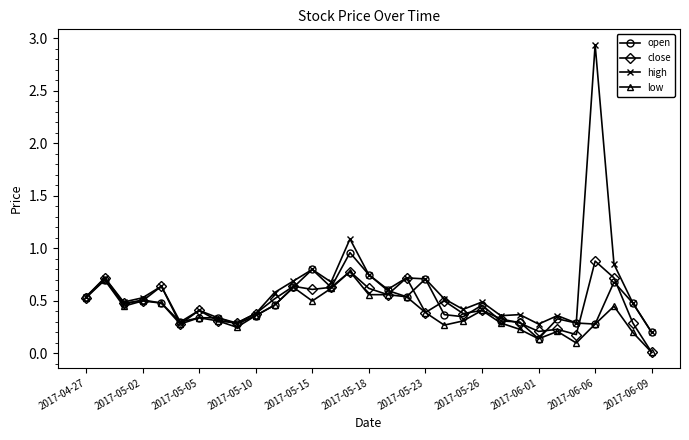

Which series has the largest range (max minus min)?

high